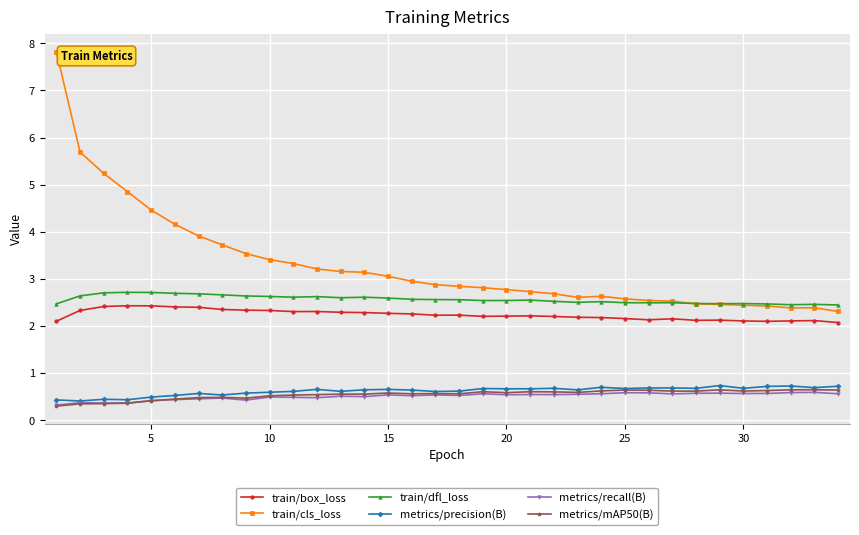

How many lines are shown in the chart?

6